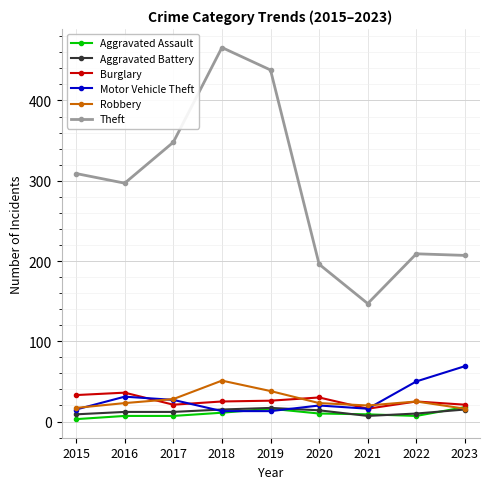

Does the chart display data point markers on the line(s)?

Yes